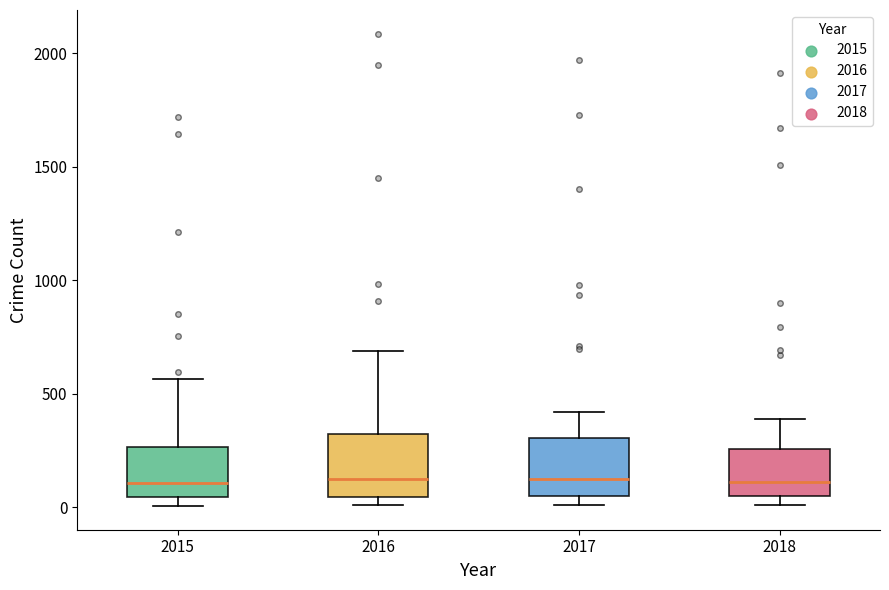

Where is the upper edge of the box at x = 2015 on the y-axis? The values are not printed on the chart, so give them approximately, as read against the axis.

250